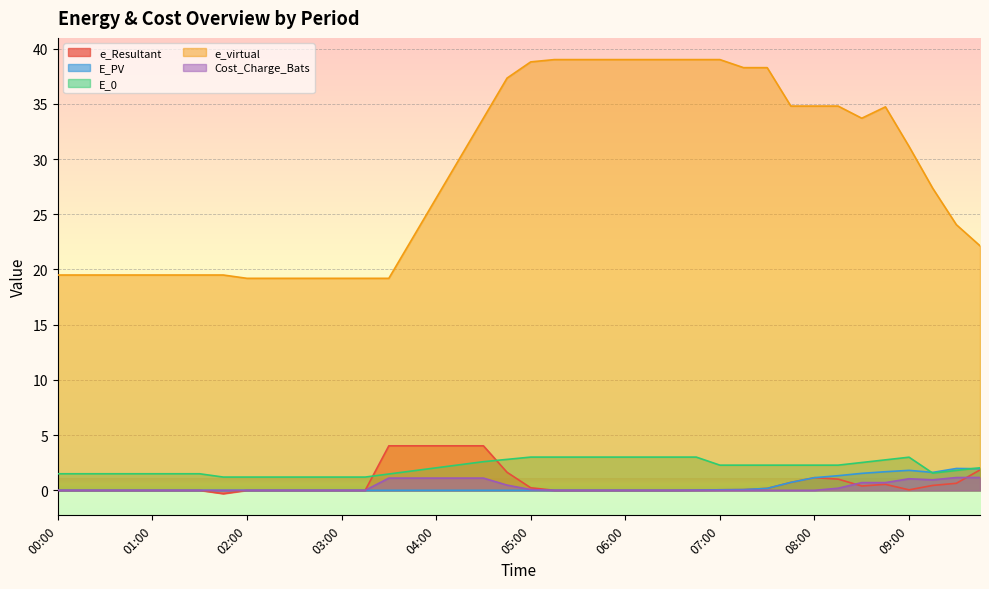

True or false: Cost_Charge_Bats and E_0 cross at least once.

False